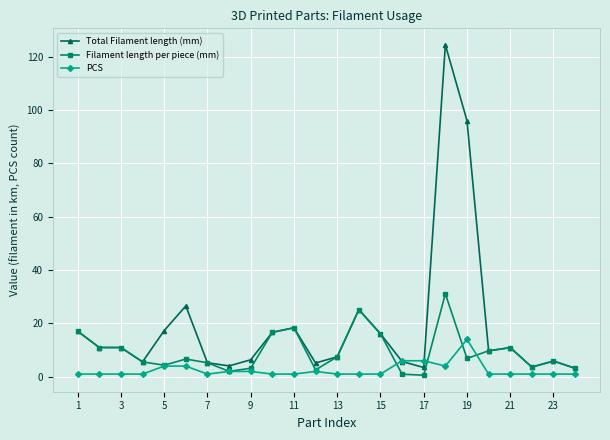

At how many categories does at least one series exceed 23?

4